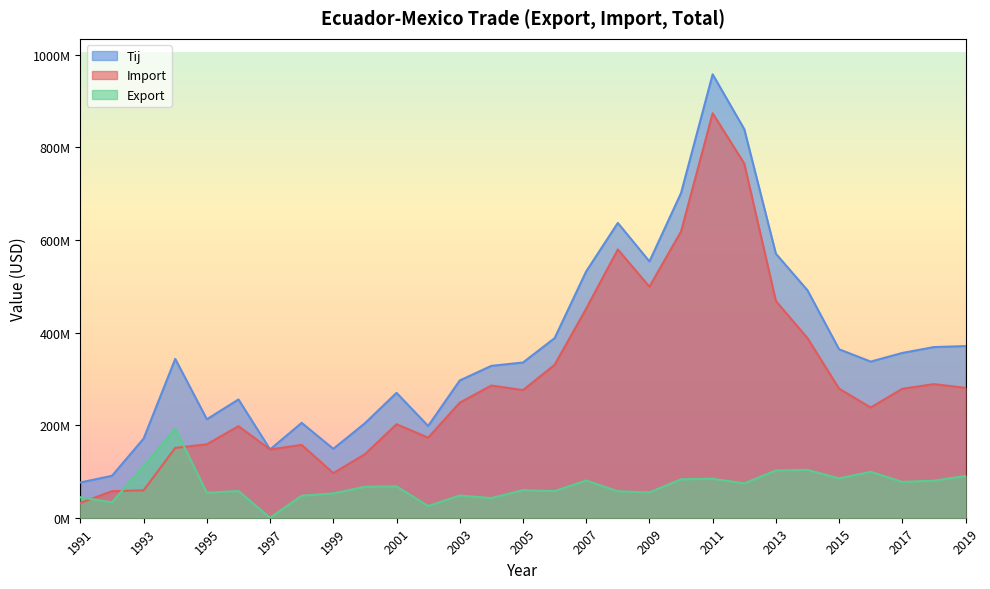

What is the highest value of the Export series?

192262004